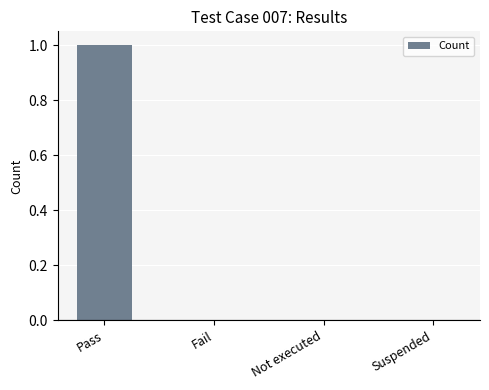

At which category does the chart reach its peak across all series?

Pass